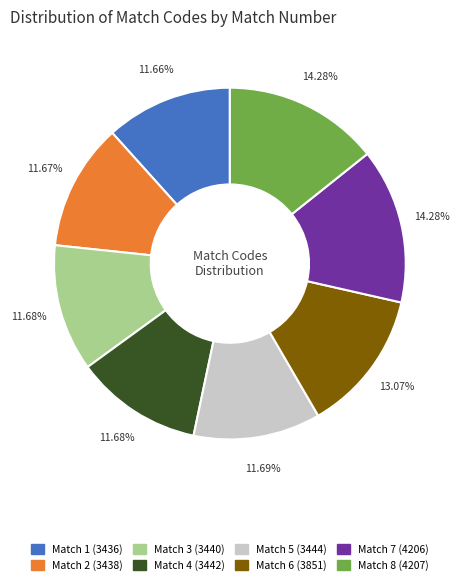

Is there a majority slice in this chart?

No